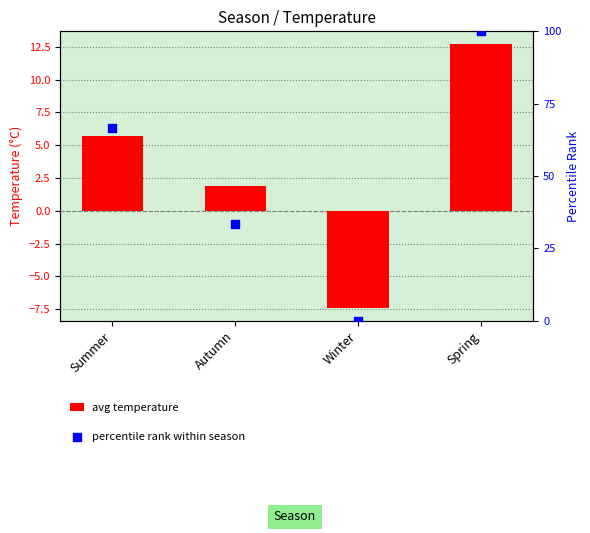

Which series has the largest total across all categories?

percentile rank within season